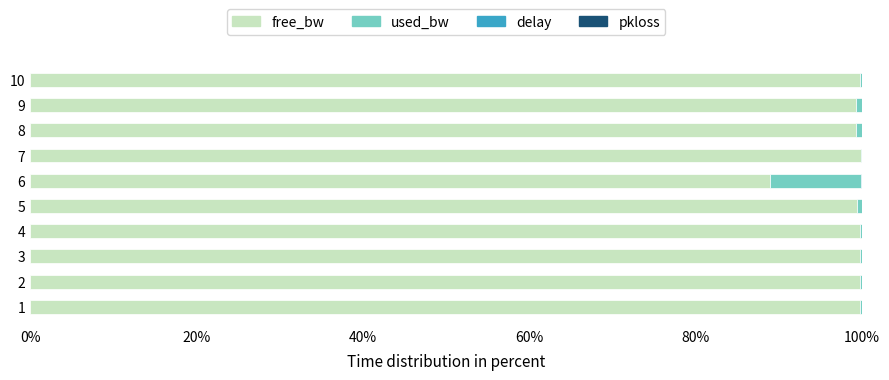

What is the sum of all free_bw values?

985.7